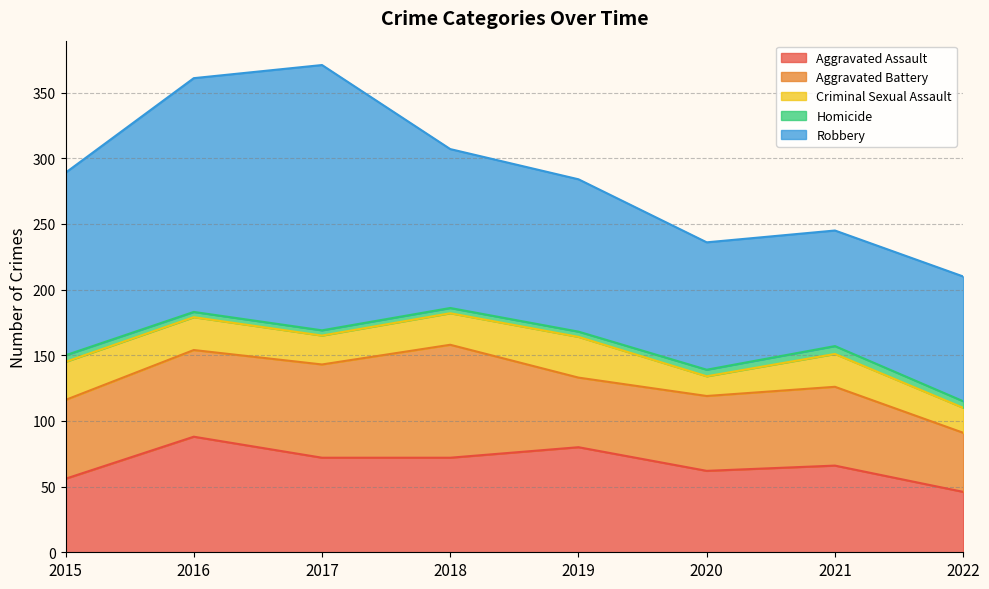

What is the value of the Homicide point at the 1st from the left?

5